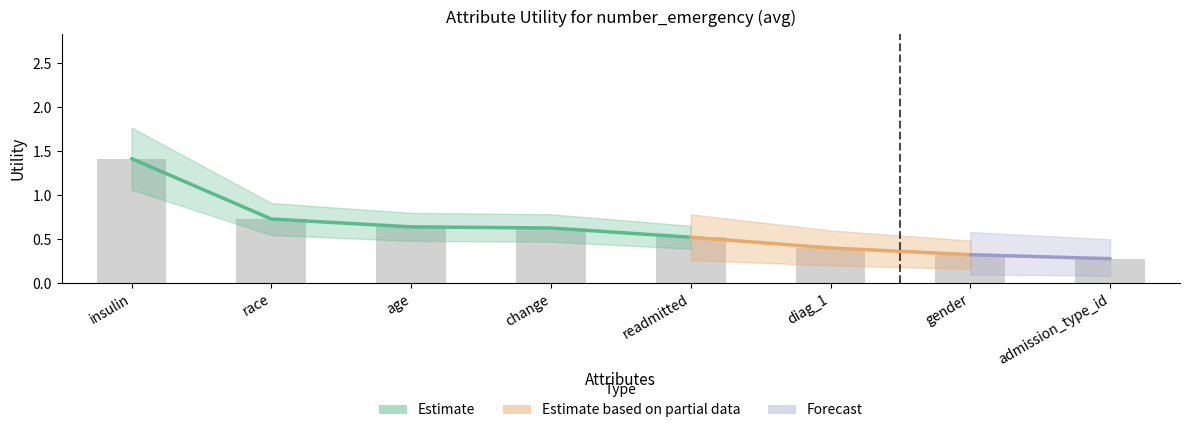

What is the label of the 6th bar from the left?

diag_1